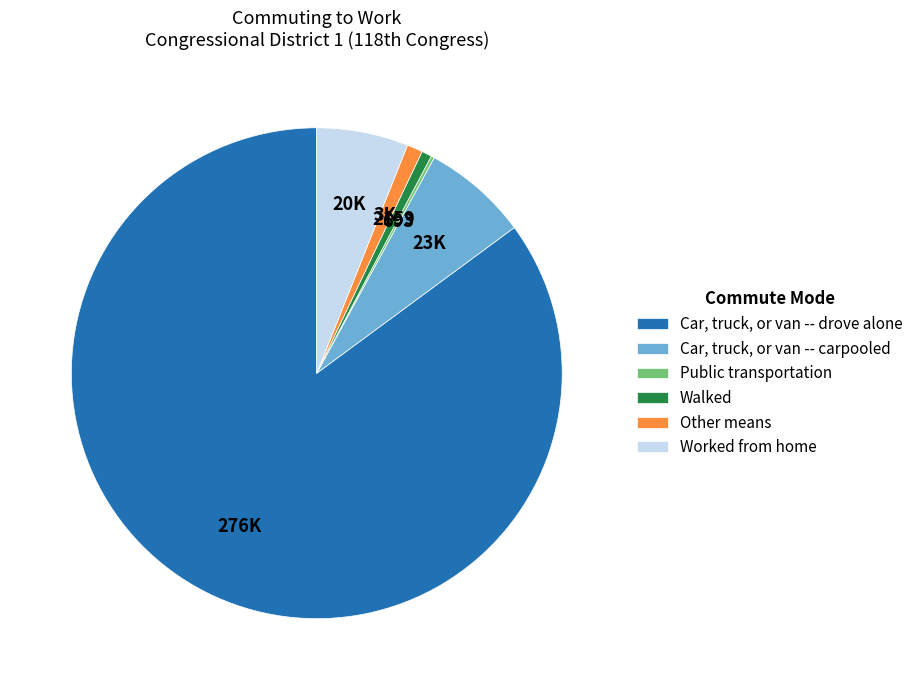

What is the majority slice?

Car, truck, or van -- drove alone